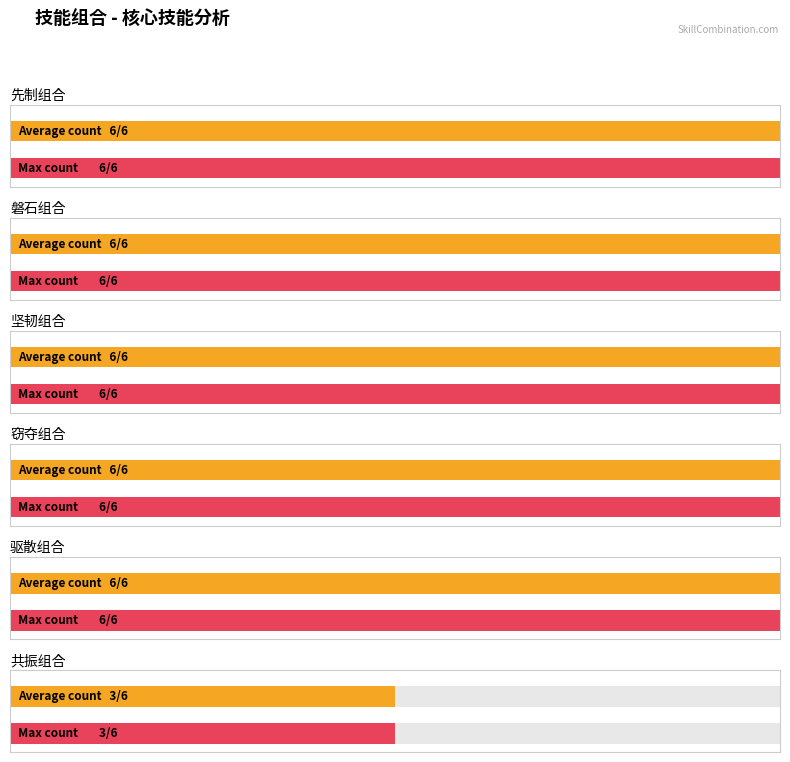

True or false: 驱散 has a value of 11 at 聚能.

False